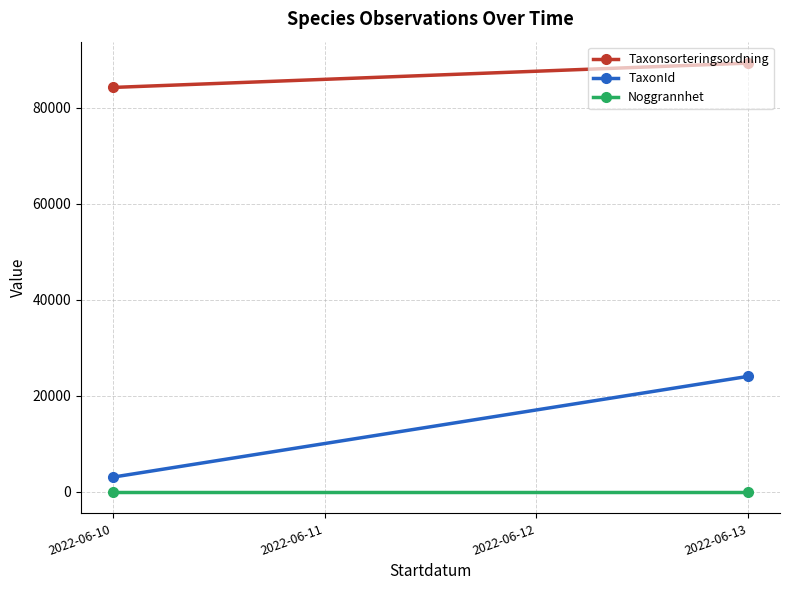

The Noggrannhet series shows 10.0 at 2022-06-10. True or false?

True